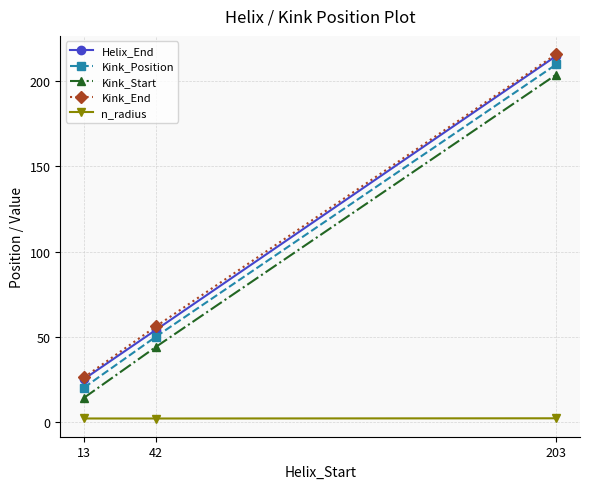

What is the difference between the maximum and minimum values in the Kink_Start series?

190.0